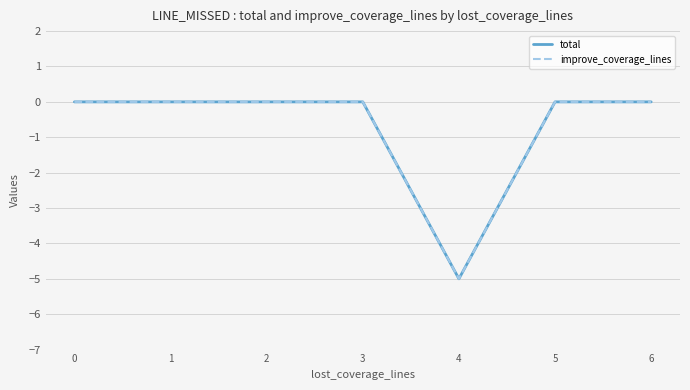

Reading left to right, what are all the values shown in this chart?

total: 0	0	0	0	-5	0	0
improve_coverage_lines: 0	0	0	0	-5	0	0